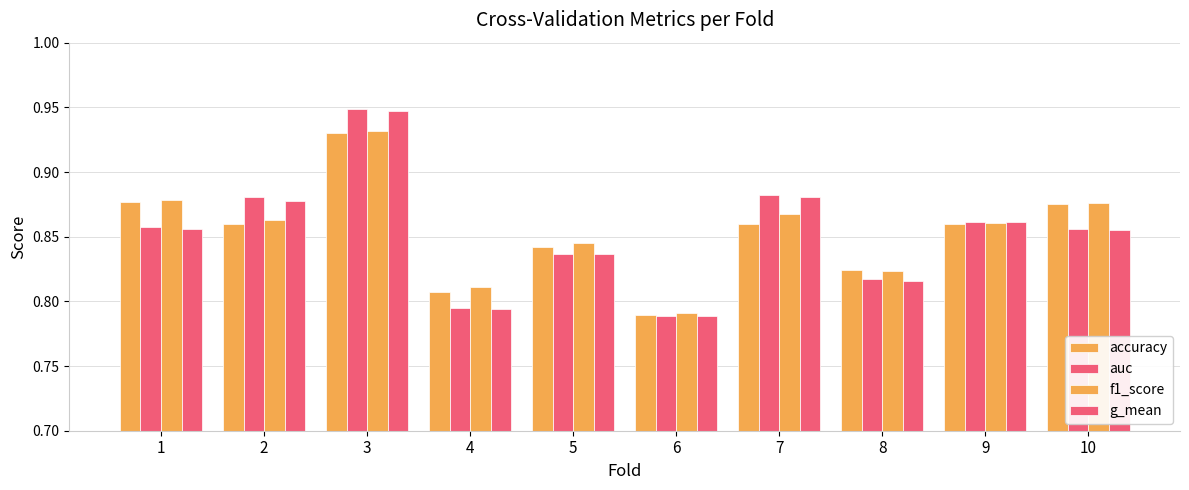

What is the approximate value of auc at 10?

0.9